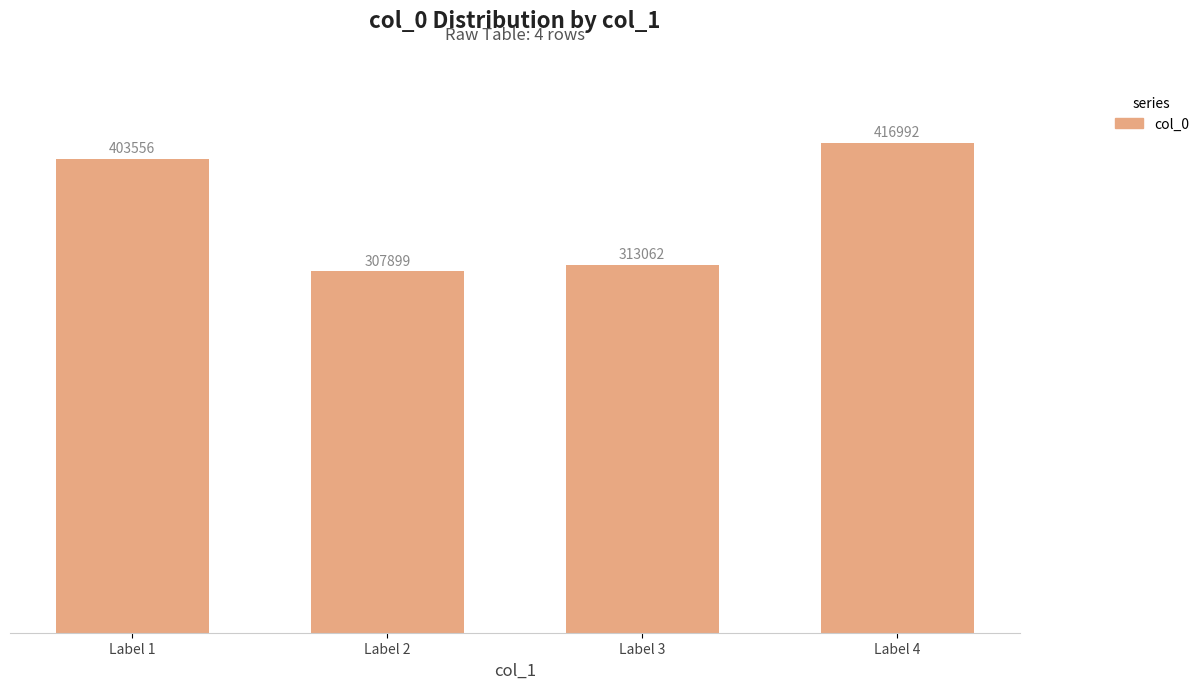

What is the sum of the values at Label 2 and Label 1?

711455